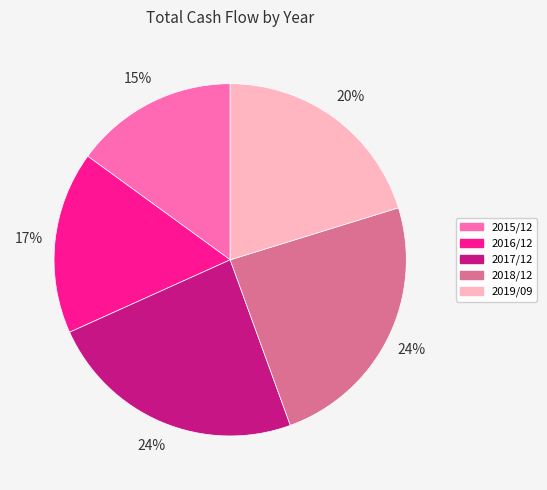

What is the smallest slice in the pie chart?

2015/12